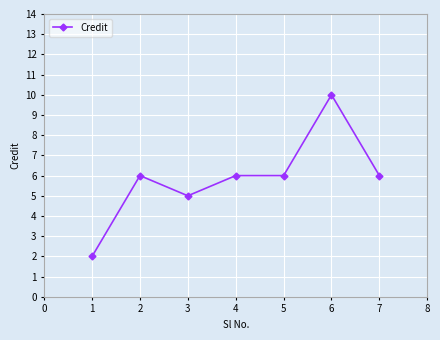

What is the value of the 6th point from the left?

10